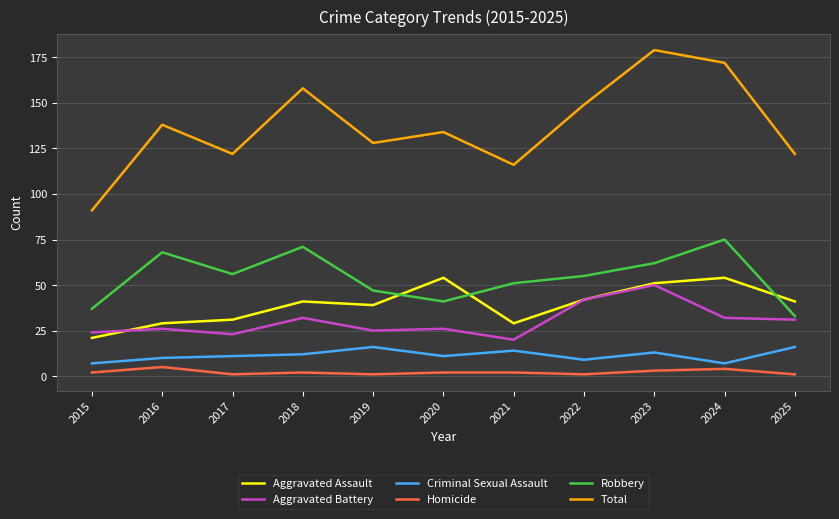

What is the spread (max minus min) of values at 2016?

133